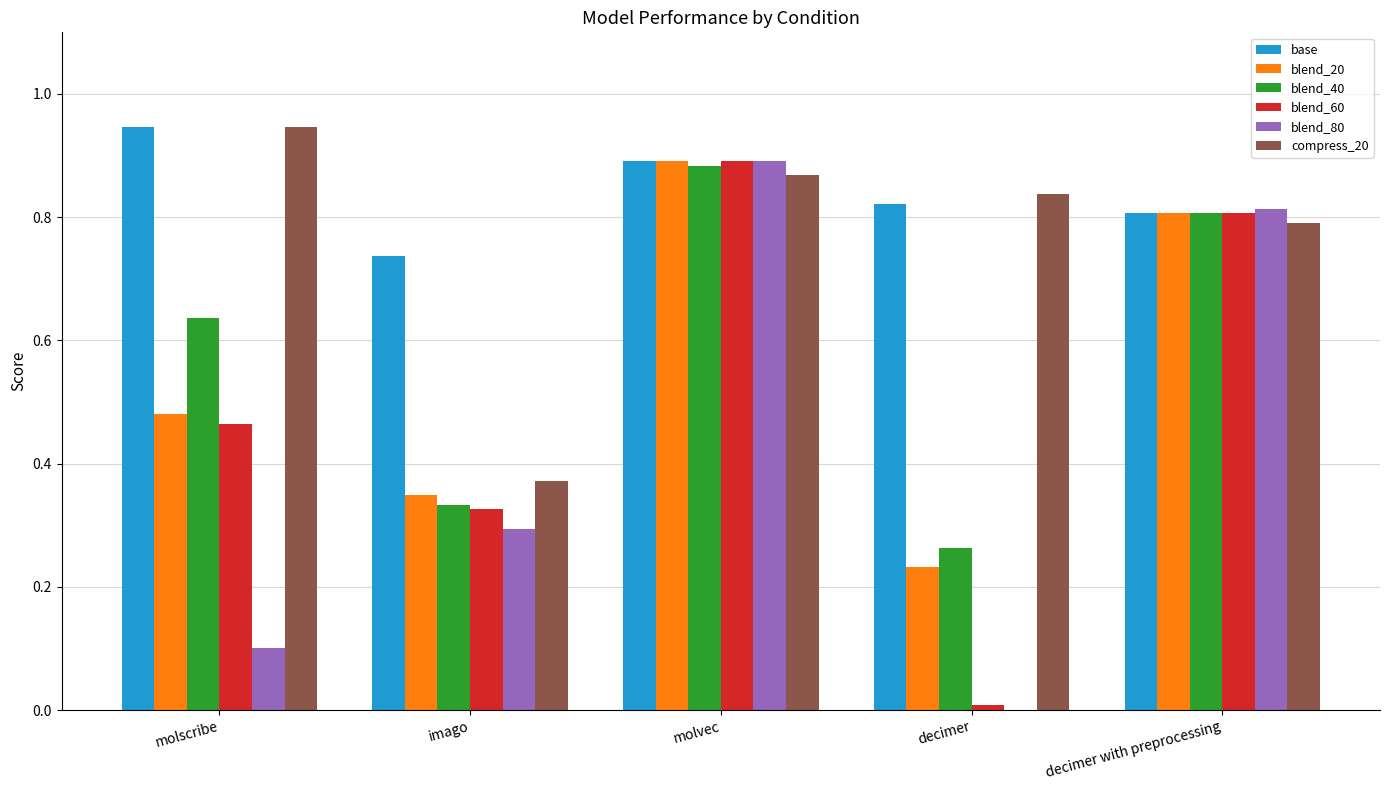

At which category does the chart reach its peak across all series?

molscribe